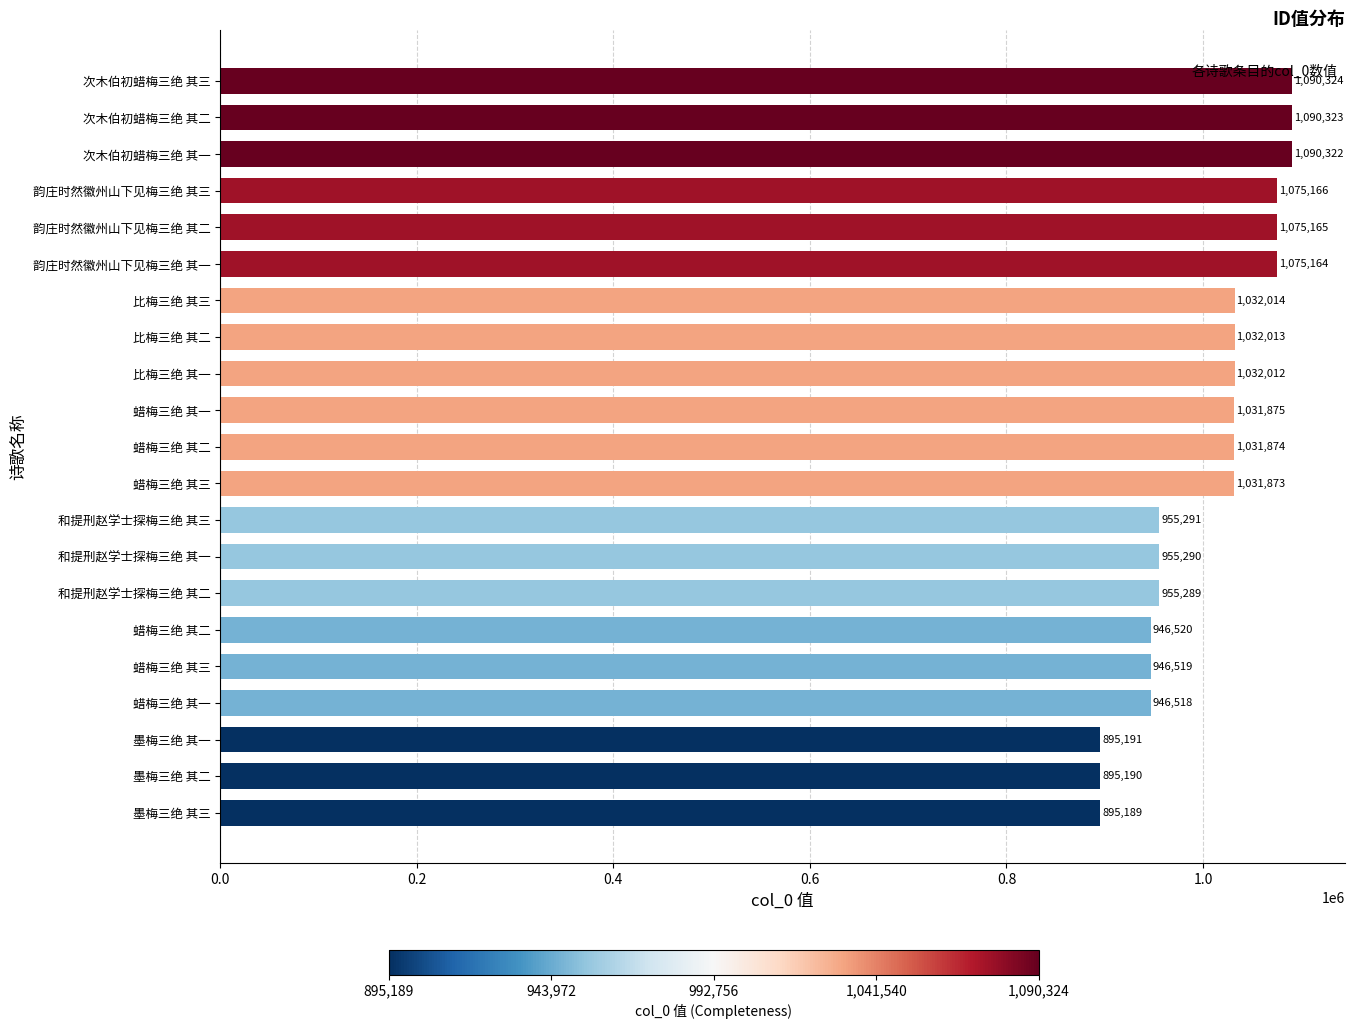

How many bars are there in total?

21